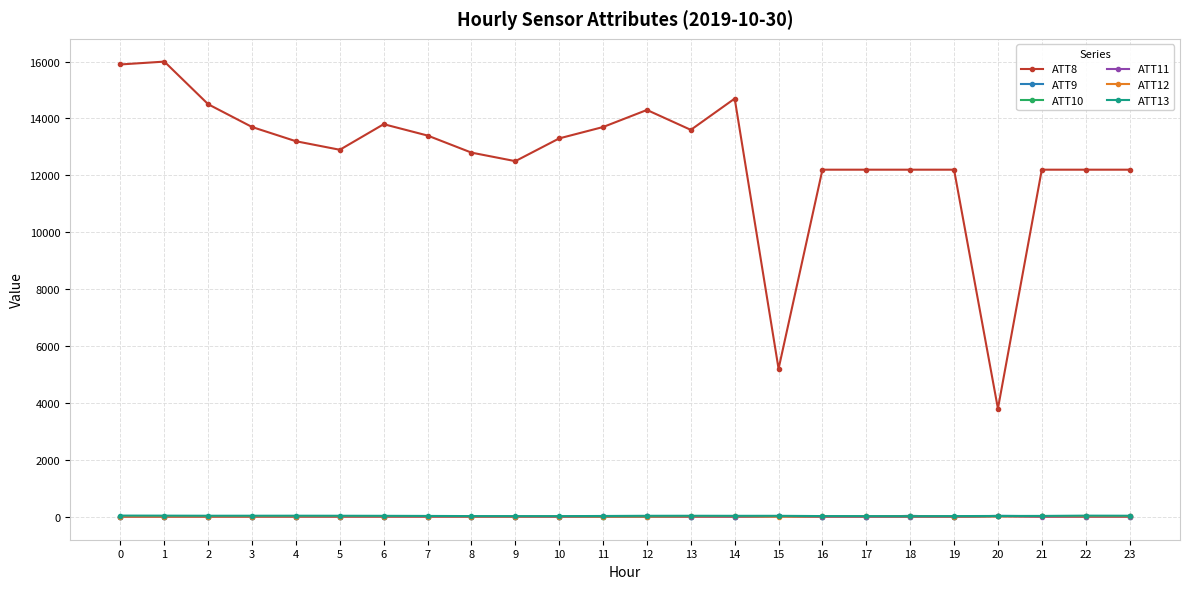

Which series has the largest range (max minus min)?

ATT8